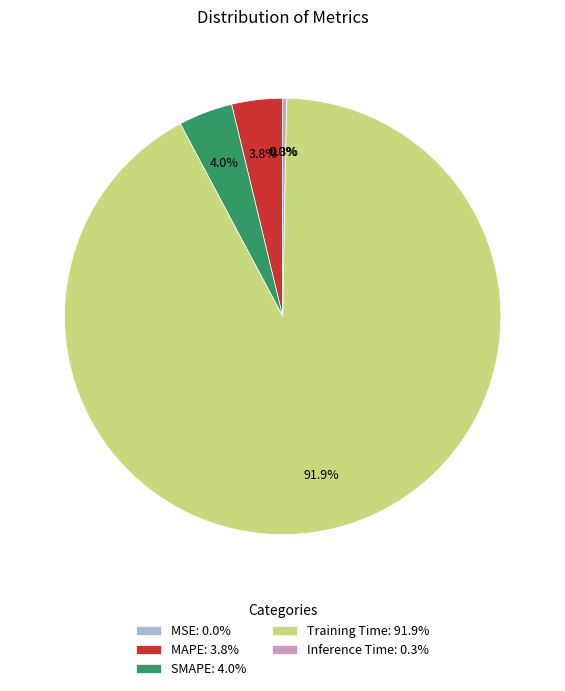

Is there any slice that represents more than half of the pie?

Yes